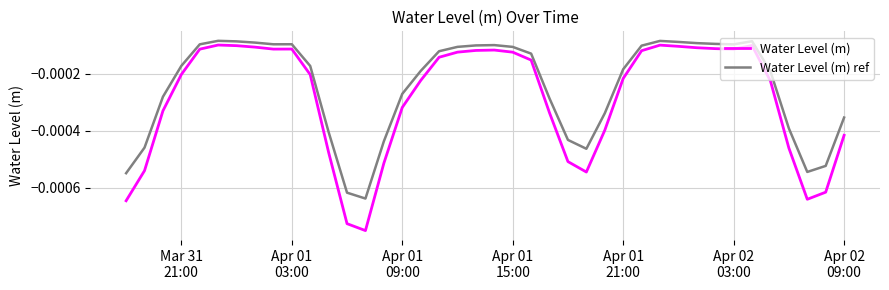

What are all the series names shown in the legend?

Water Level (m), Water Level (m) ref